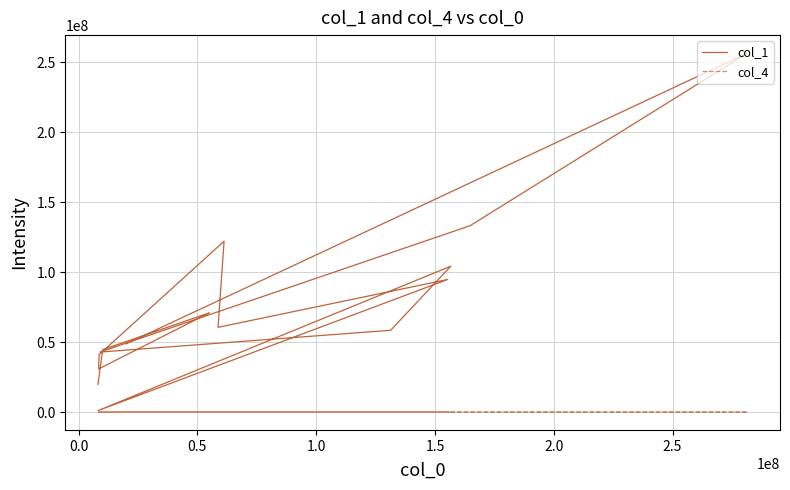

What is the spread (max minus min) of values at 2.0?

122134074